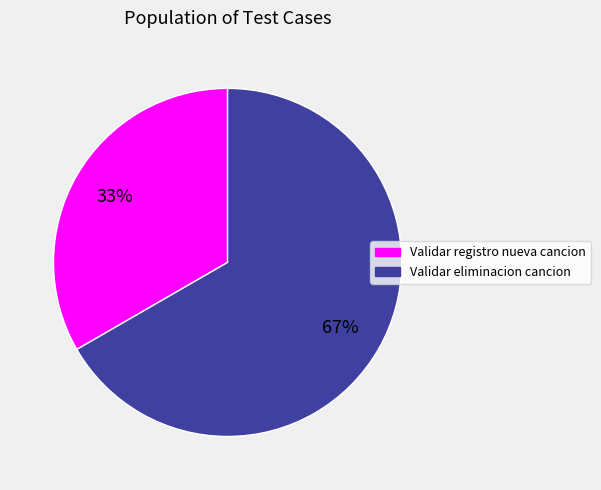

To the nearest percent, what is the average slice percentage?

50%